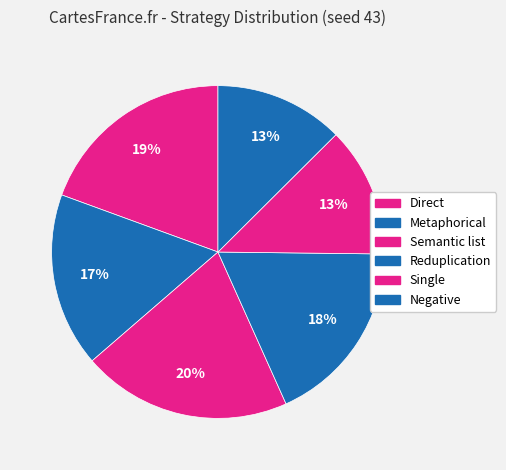

Approximately how many times larger is the value at Semantic list compared to Metaphorical?

1.2